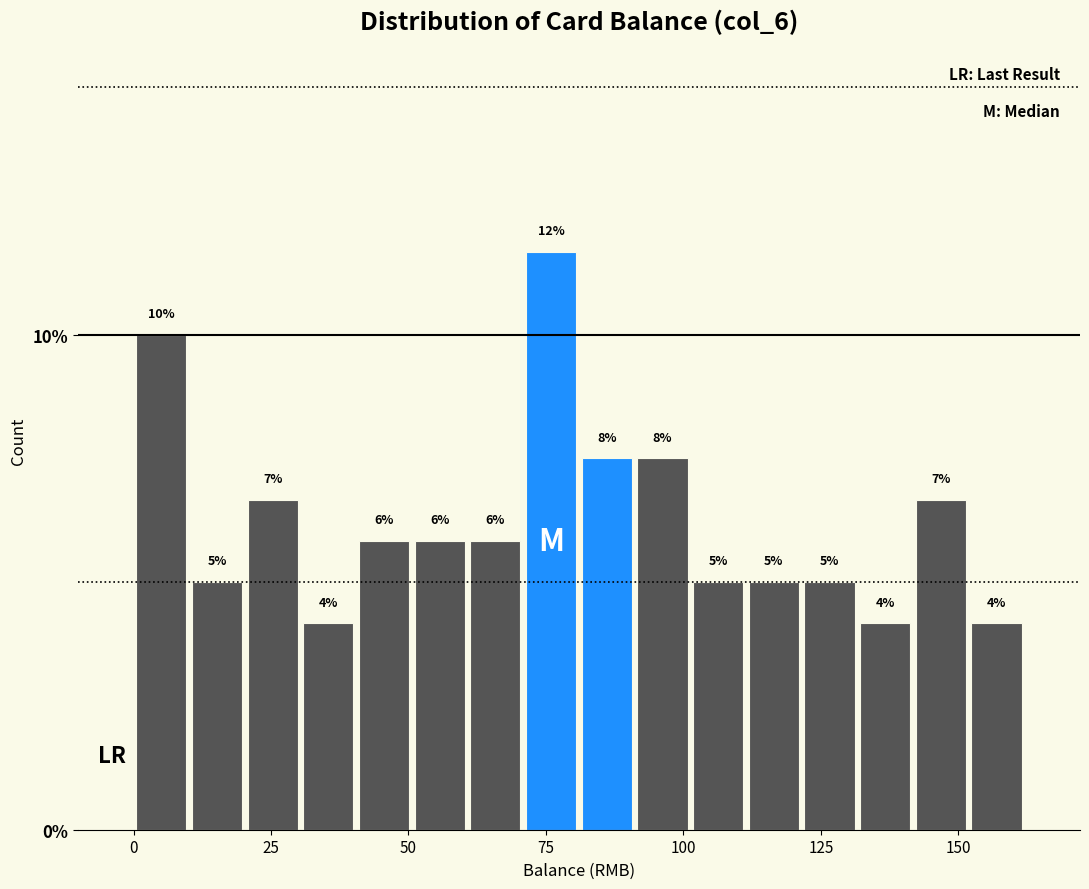

Around what value on the x-axis is the tallest bar? Give the approximate position of its centre, as read against the axis.

75